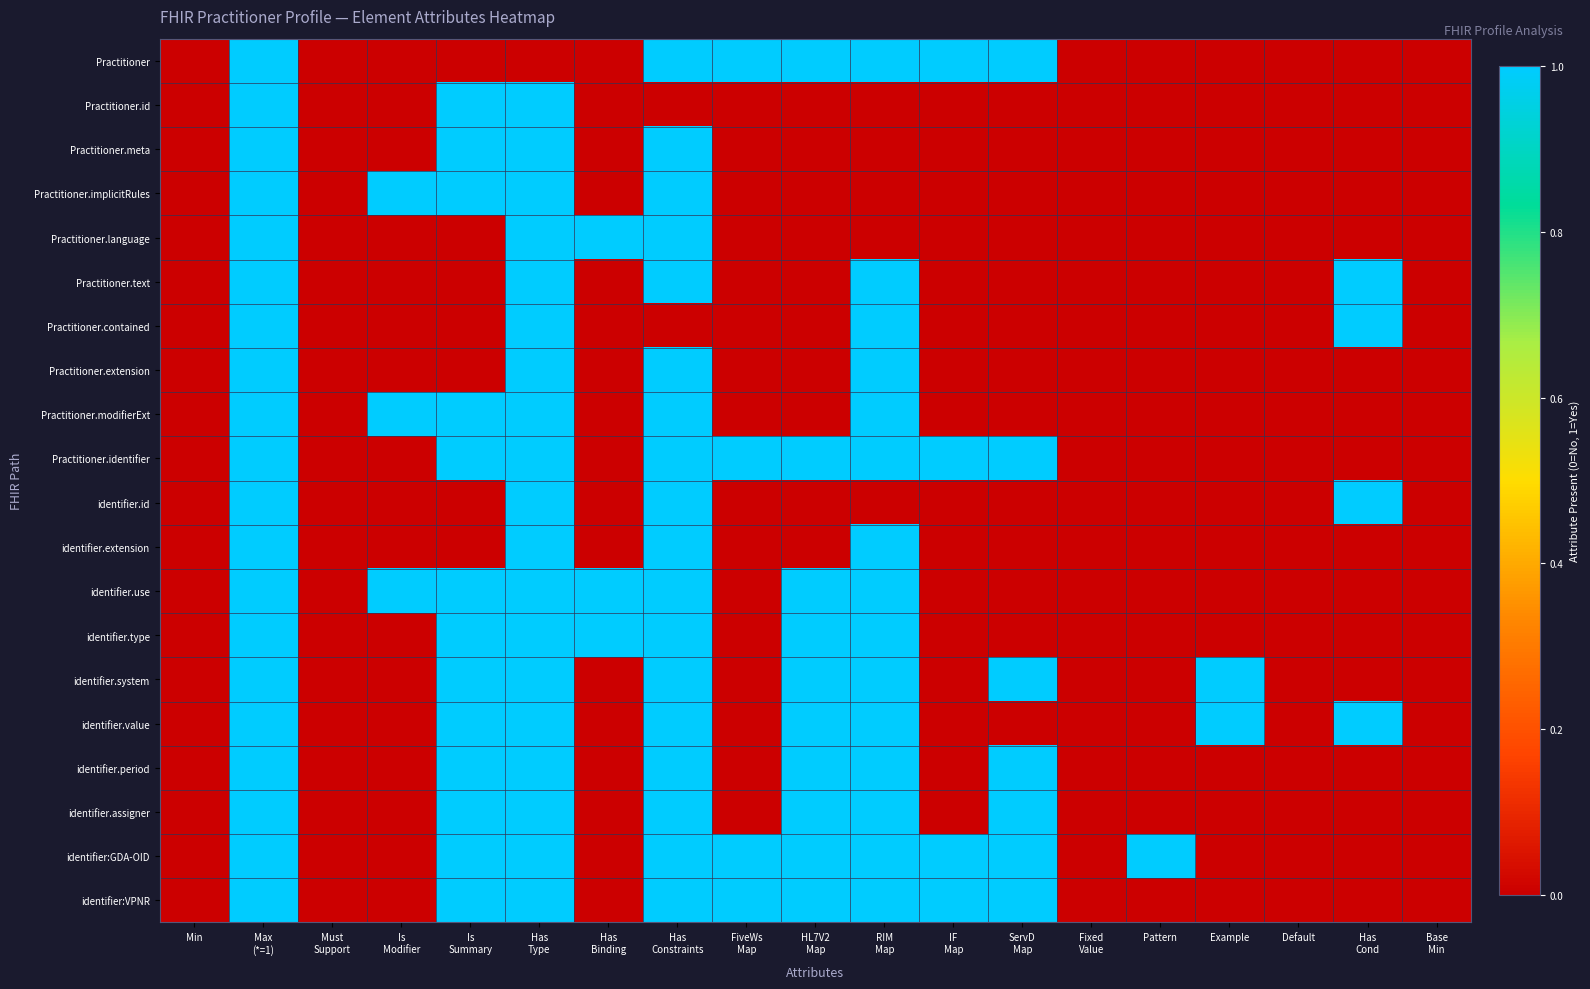

Which label corresponds to the smallest value in the chart?

Min